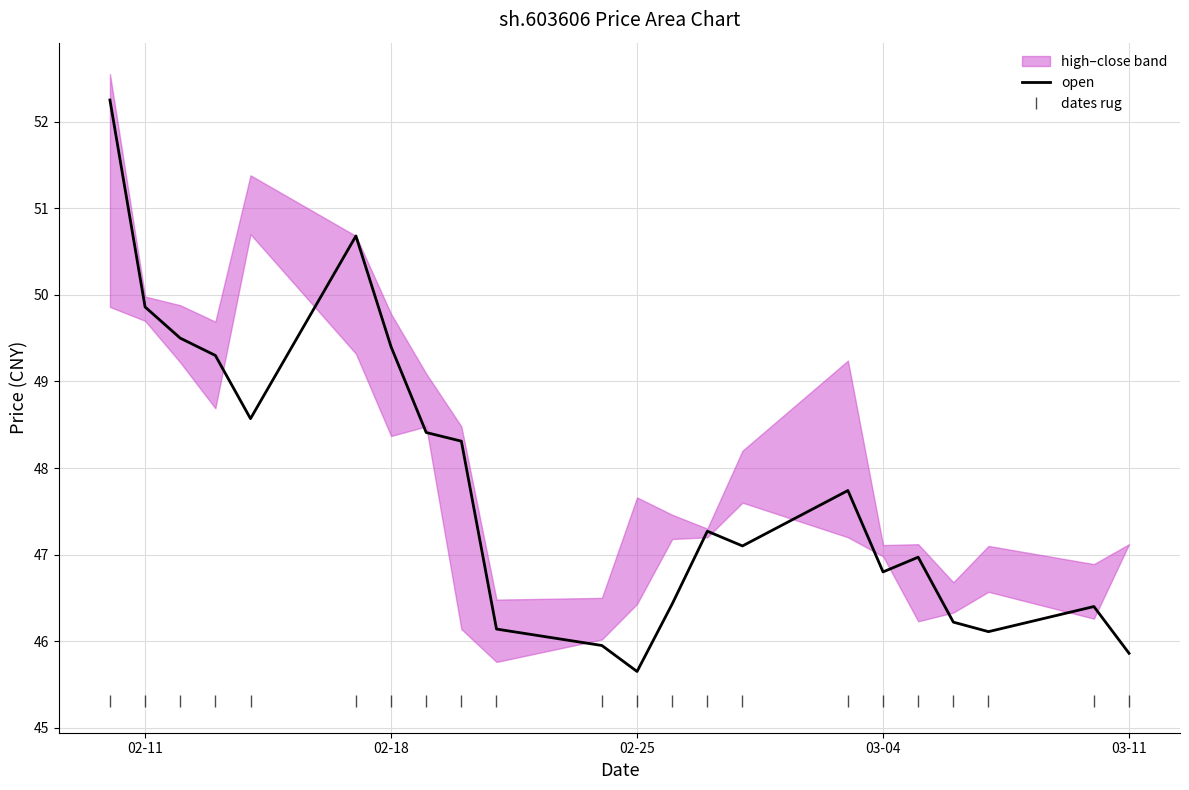

How many data points does each series have?

22